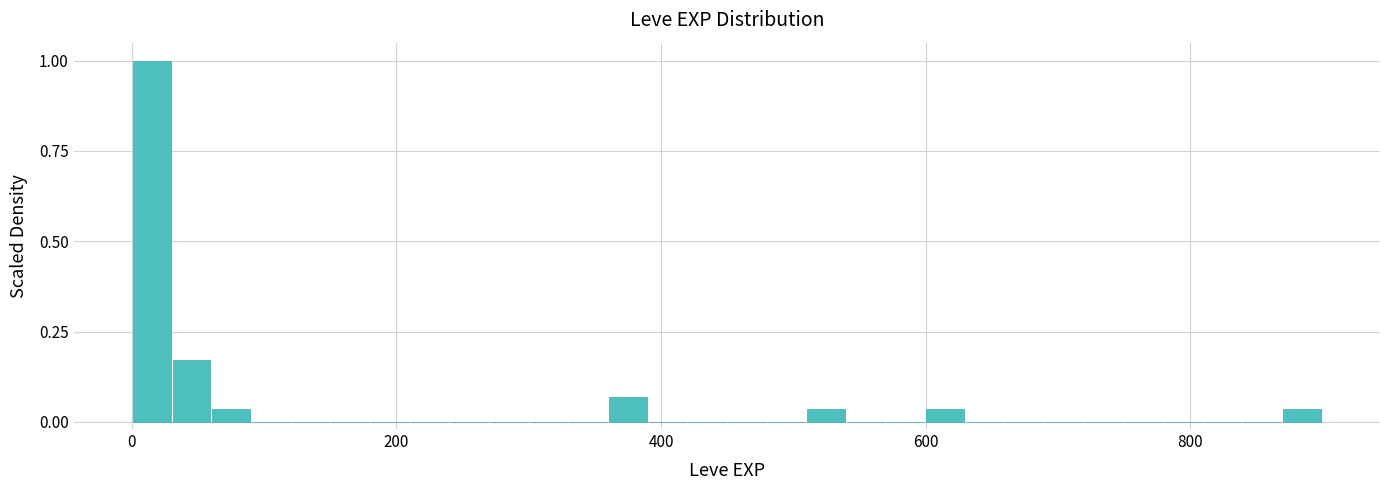

Read against the x-axis, roughly where is the centre of the tallest bar?

20